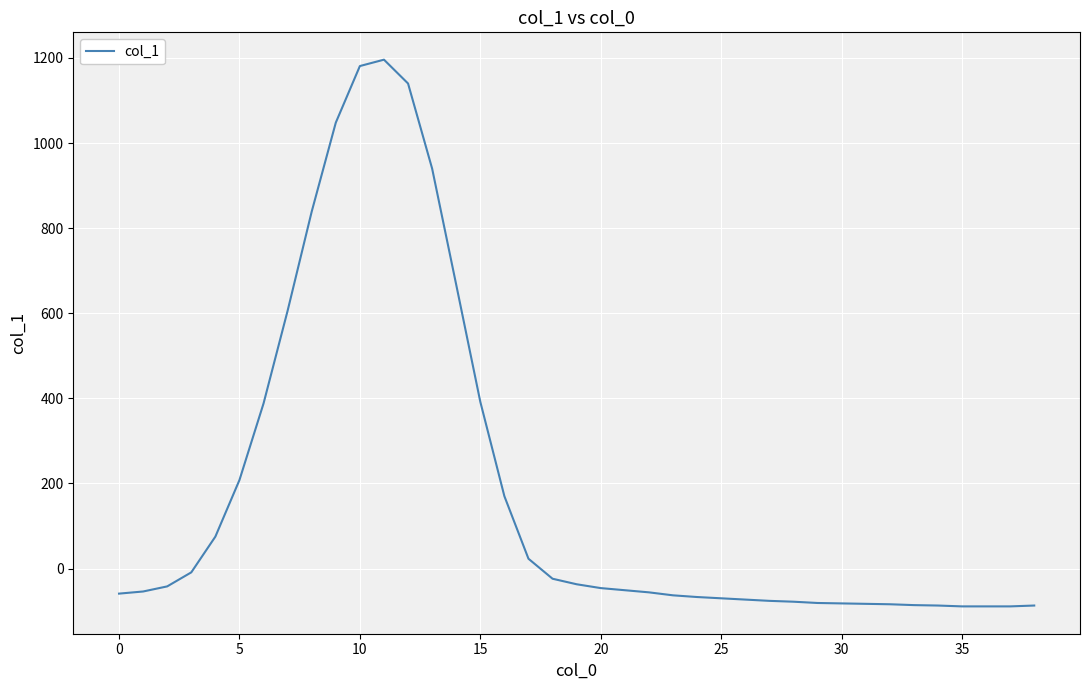

What is the smallest value displayed?

-89